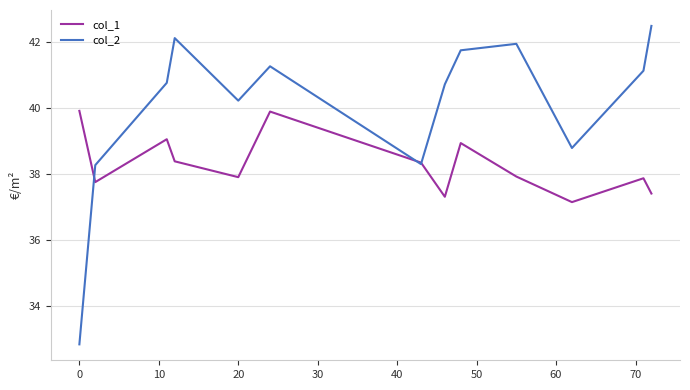

What is the minimum value shown in the chart?

32.9